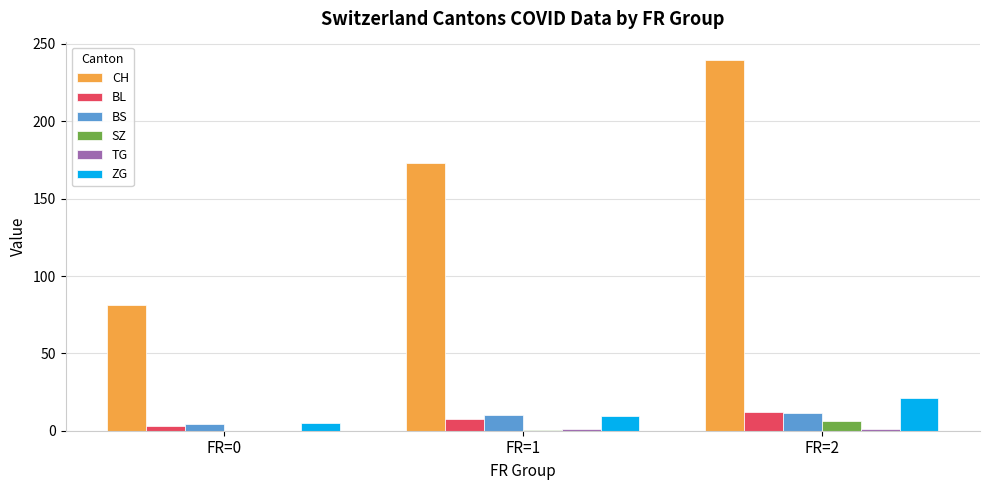

Between FR=1 and FR=2, which series saw the biggest shift?

CH